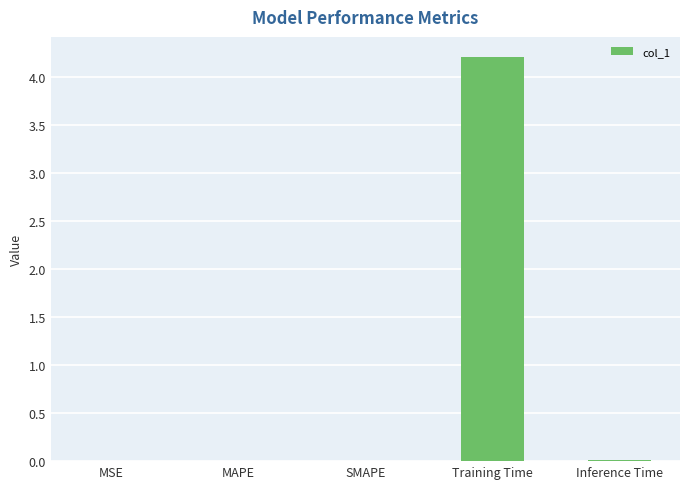

How many series are shown in this chart?

1